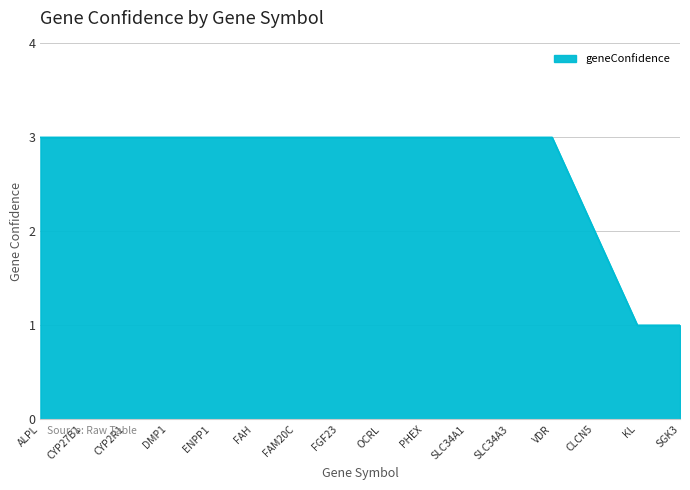

Reading left to right, extract all data points from this chart.

ALPL=3	CYP27B1=3	CYP2R1=3	DMP1=3	ENPP1=3	FAH=3	FAM20C=3	FGF23=3	OCRL=3	PHEX=3	SLC34A1=3	SLC34A3=3	VDR=3	CLCN5=2	KL=1	SGK3=1